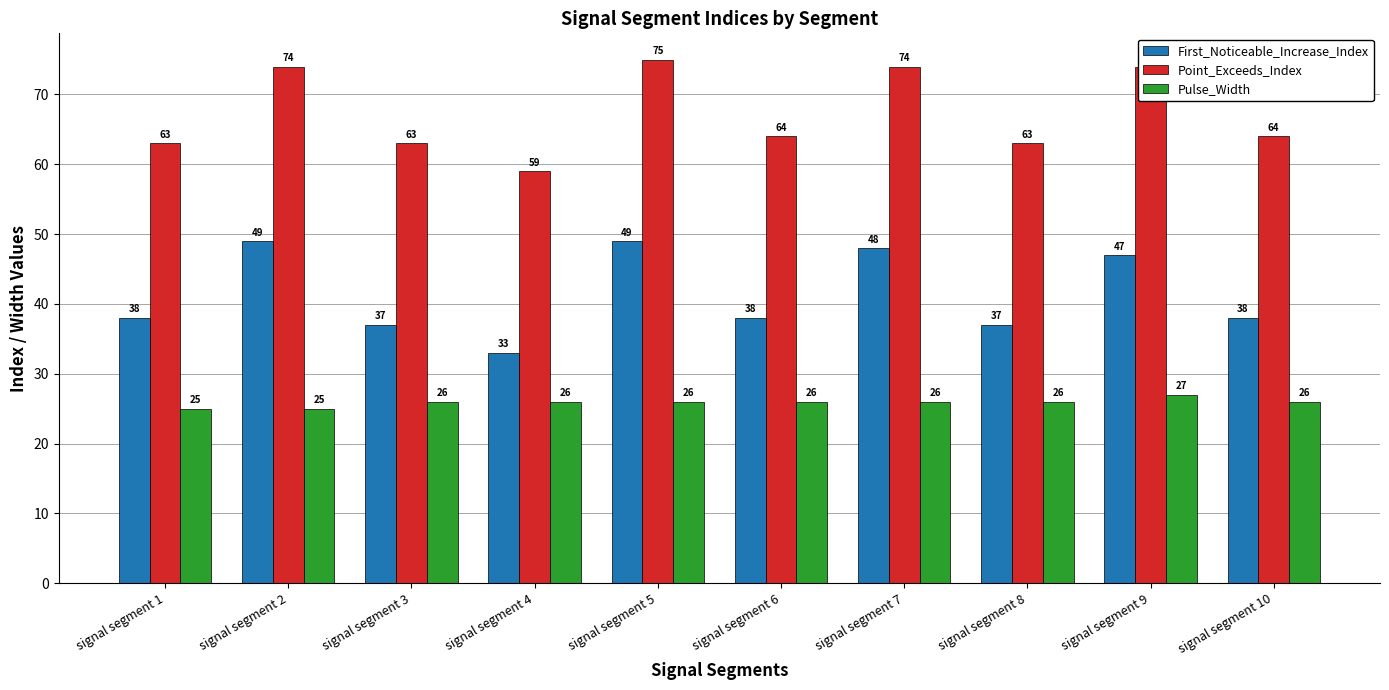

What is the difference between the highest and lowest values at signal segment 5?

49